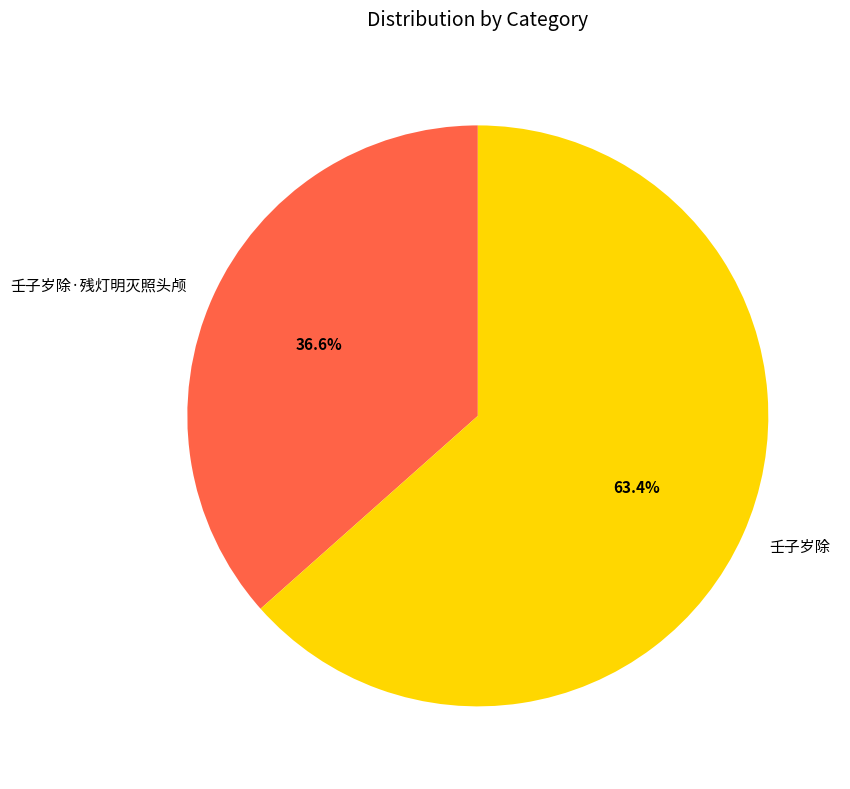

To the nearest percent, what is the combined percentage of 壬子岁除 and 壬子岁除·残灯明灭照头颅?

100%